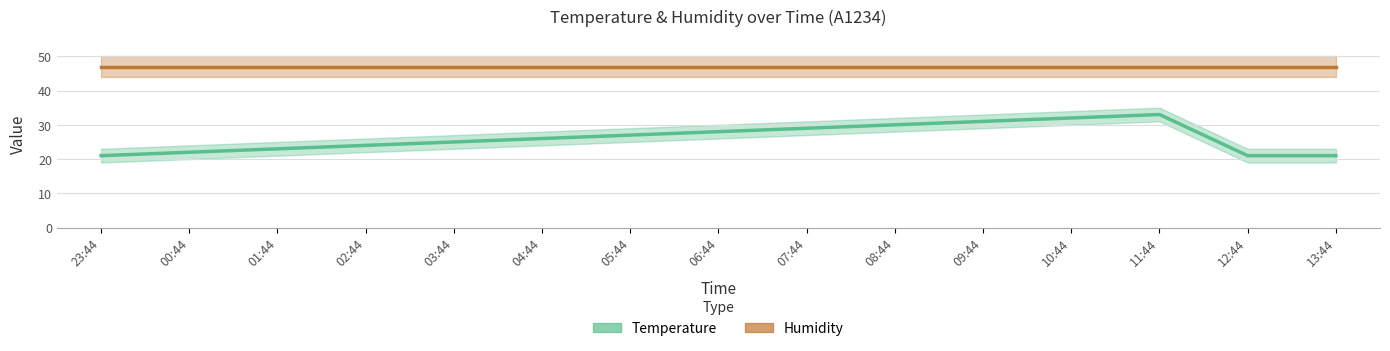

What is the sum of the Temperature values at 00:44 and 08:44?

52